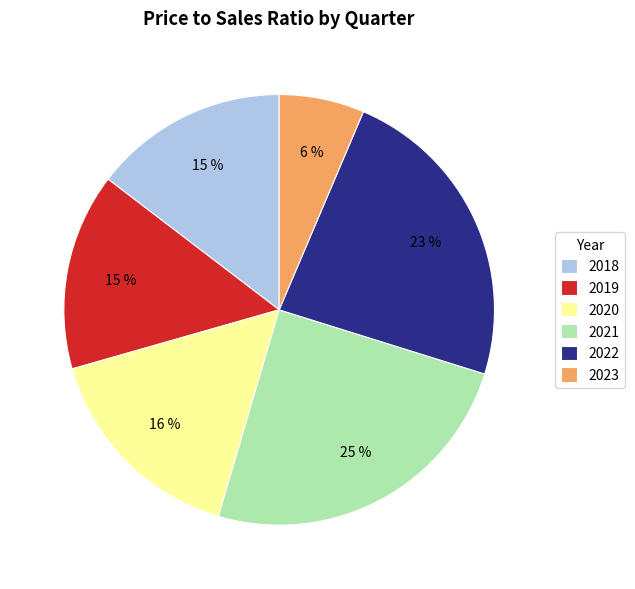

To the nearest percent, what portion does 2022 represent?

23%